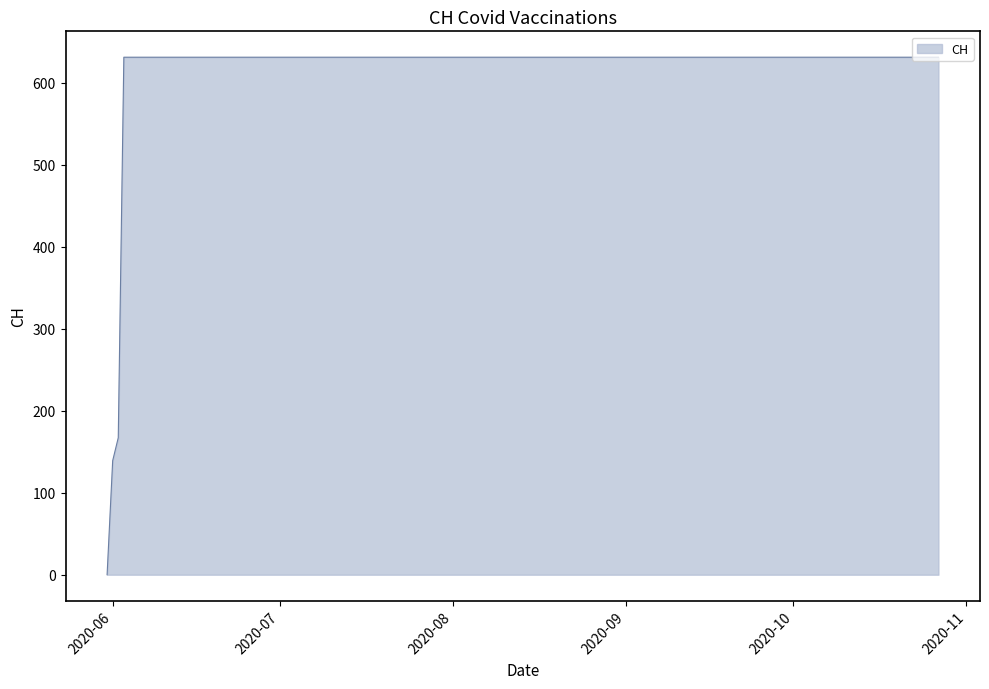

What is the maximum value shown in the chart?

631